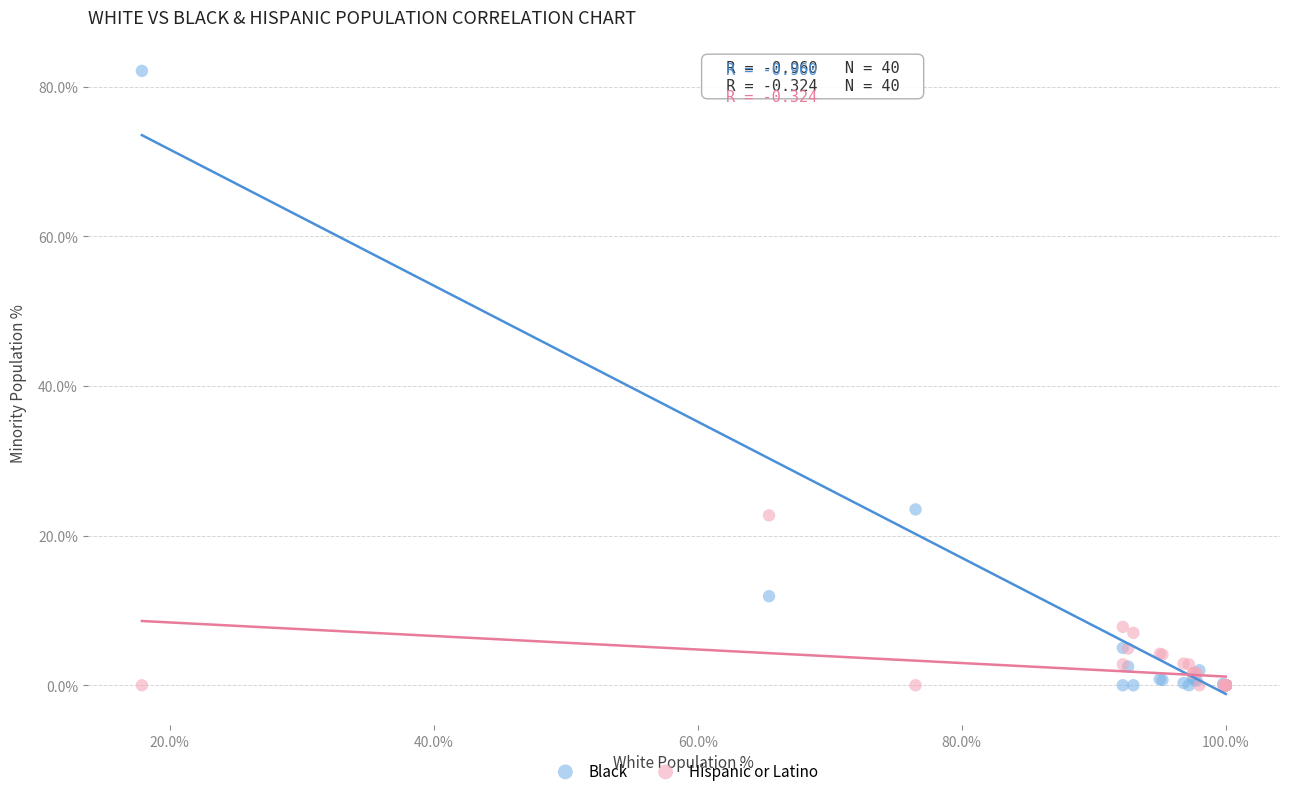

Which series contains the highest Y value?

Black